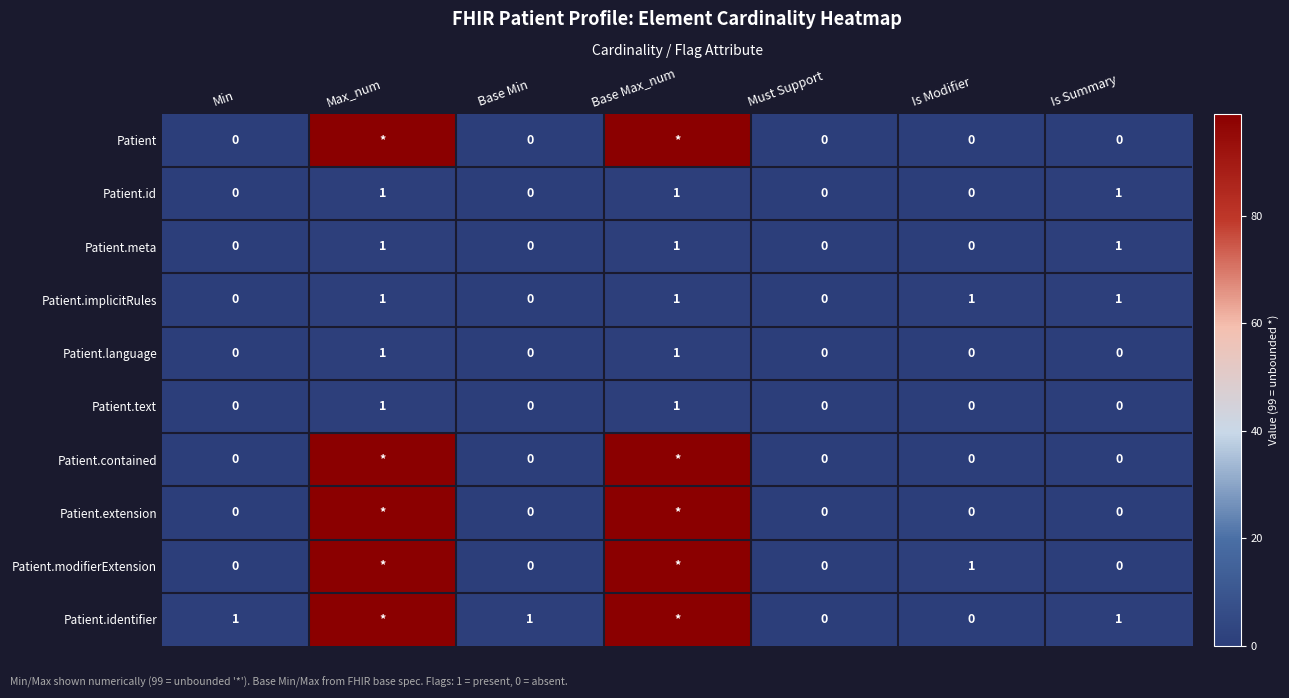

What is the difference between the second highest and second lowest values in the Patient.text series?

1